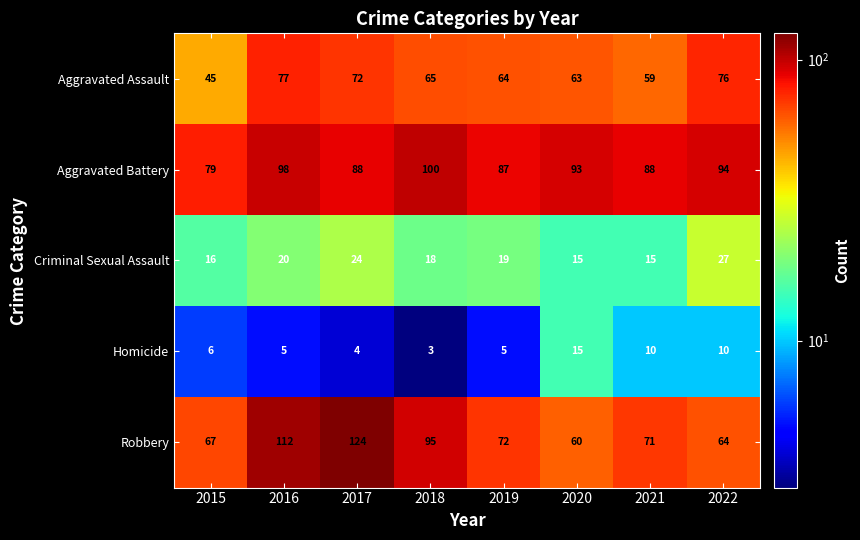

Which series changed the most between 2020 and 2022?

Aggravated Assault